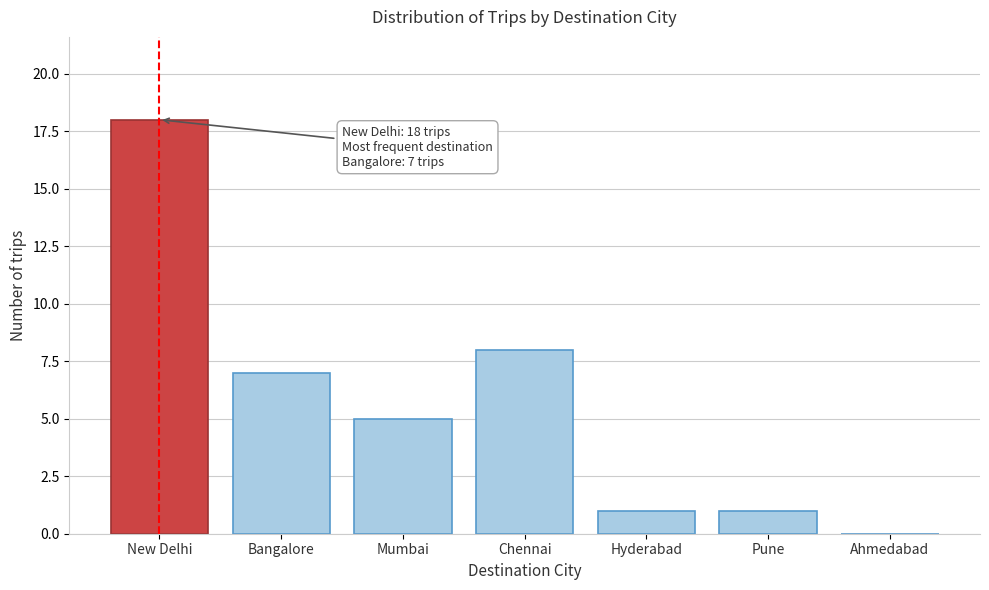

Reading left to right, transcribe all the data shown in this chart.

New Delhi=18	Bangalore=7	Mumbai=5	Chennai=8	Hyderabad=1	Pune=1	Ahmedabad=0